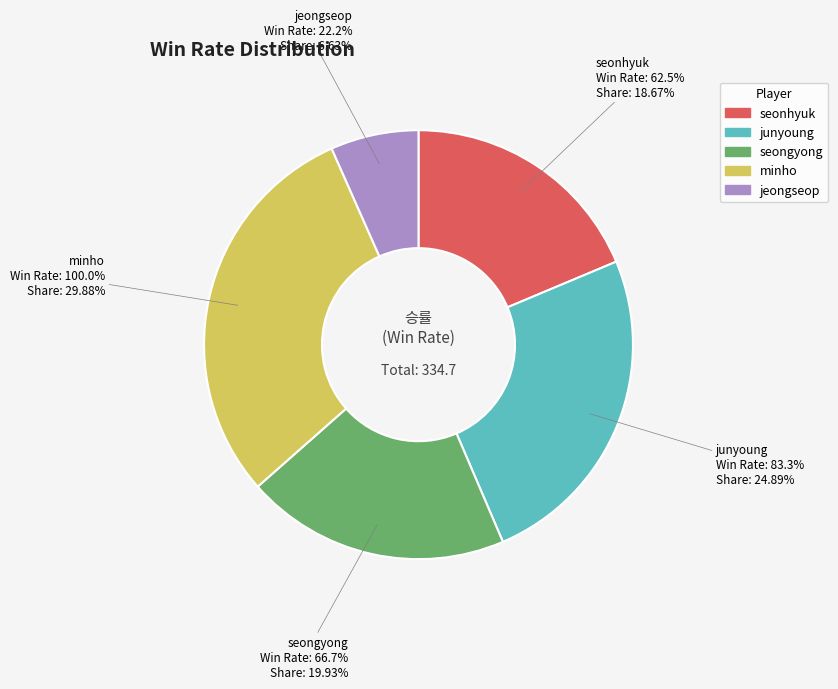

Which slice is the largest?

minho